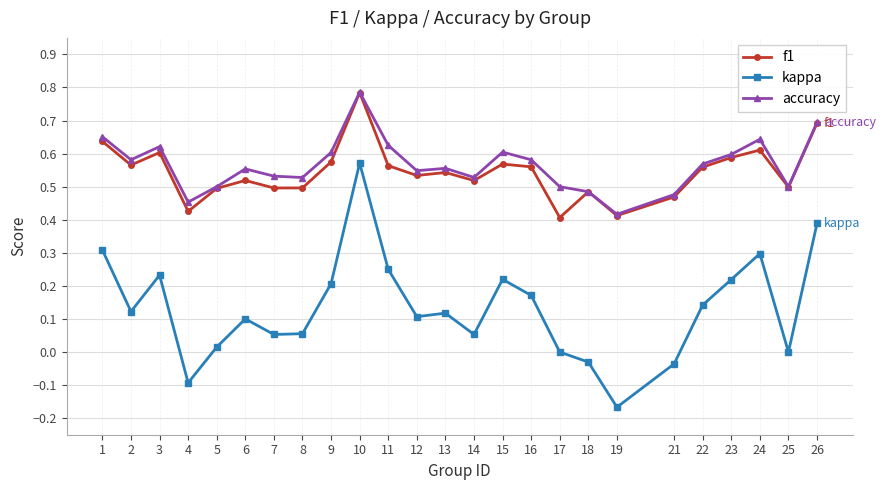

Where is the first local maximum for accuracy?

3